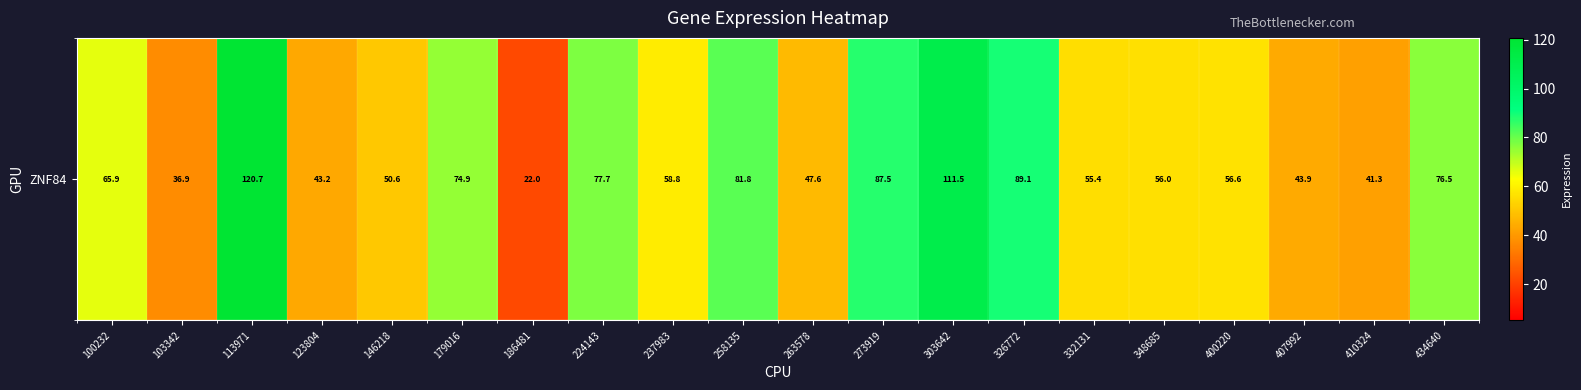

The value at 400220 is 20.0. True or false?

False